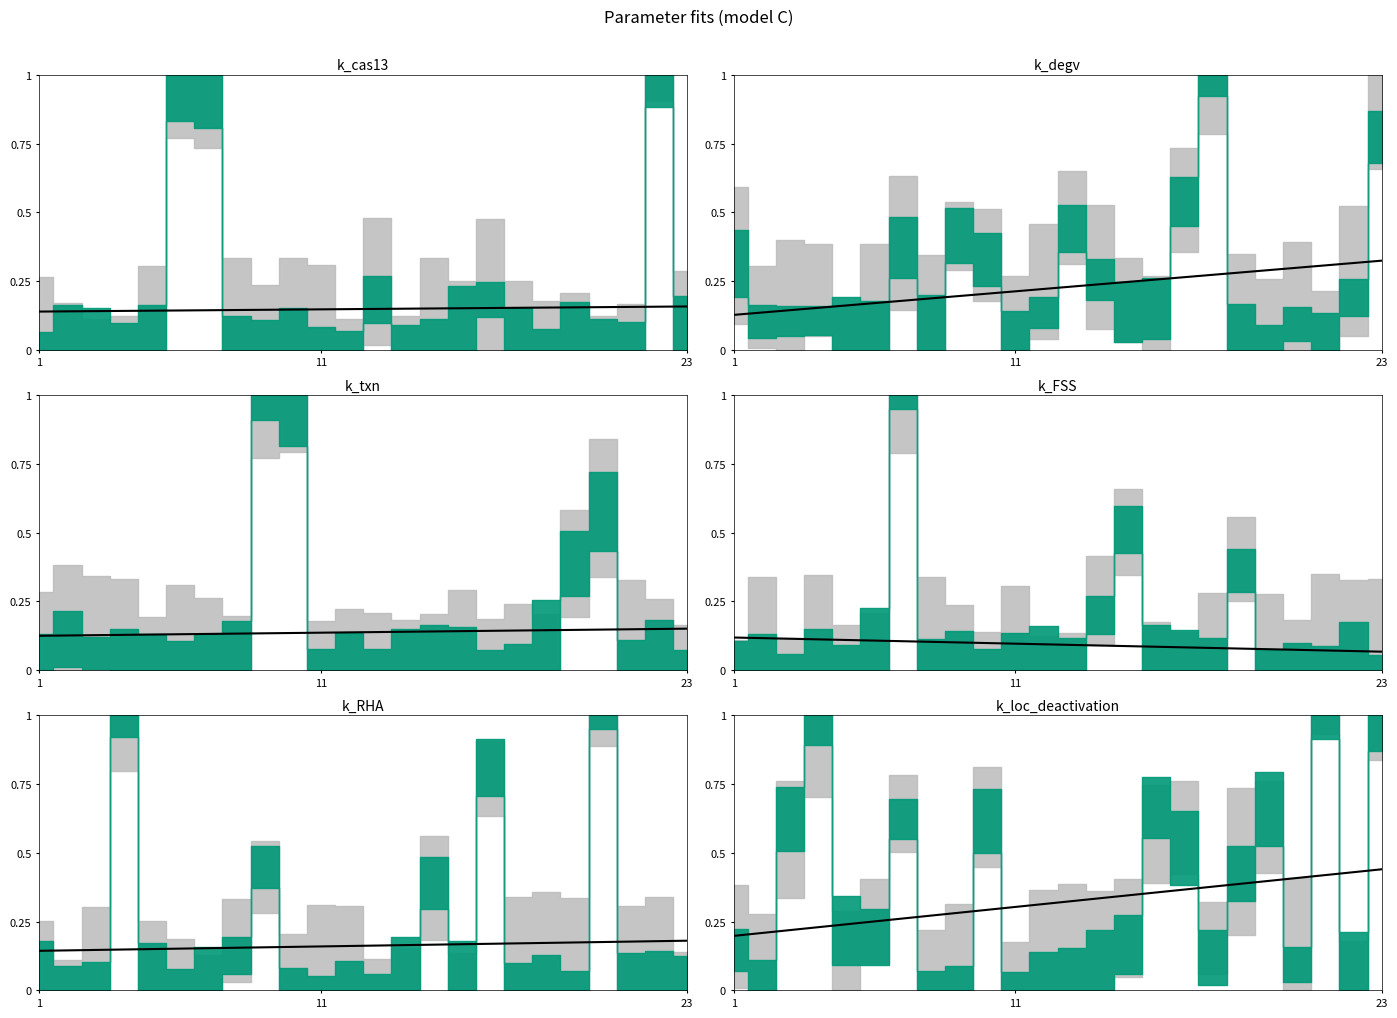

Which has a higher value, 19 or 23?

19